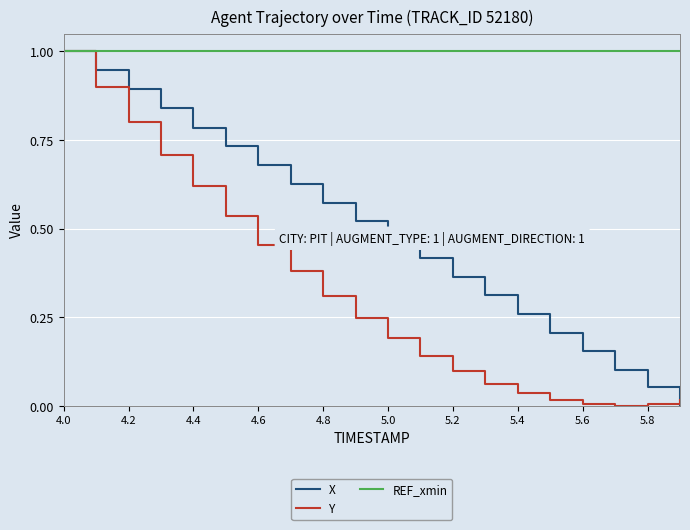

Rank the series by their average value, from highest to lowest.

REF_xmin, X, Y